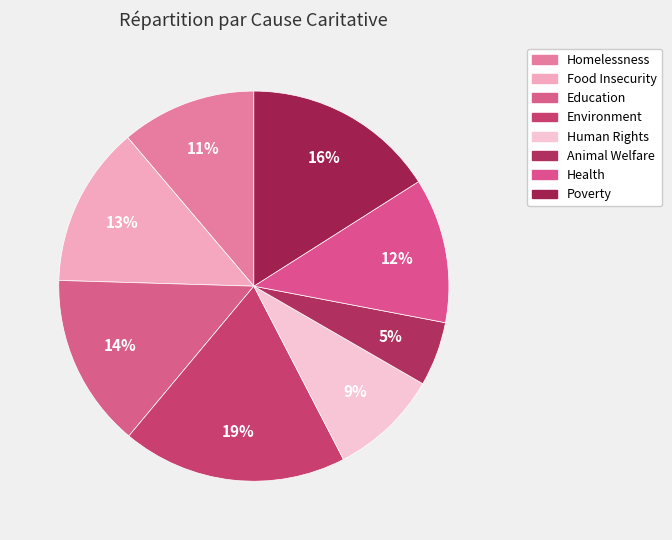

Does Health account for over 50% of the chart?

No